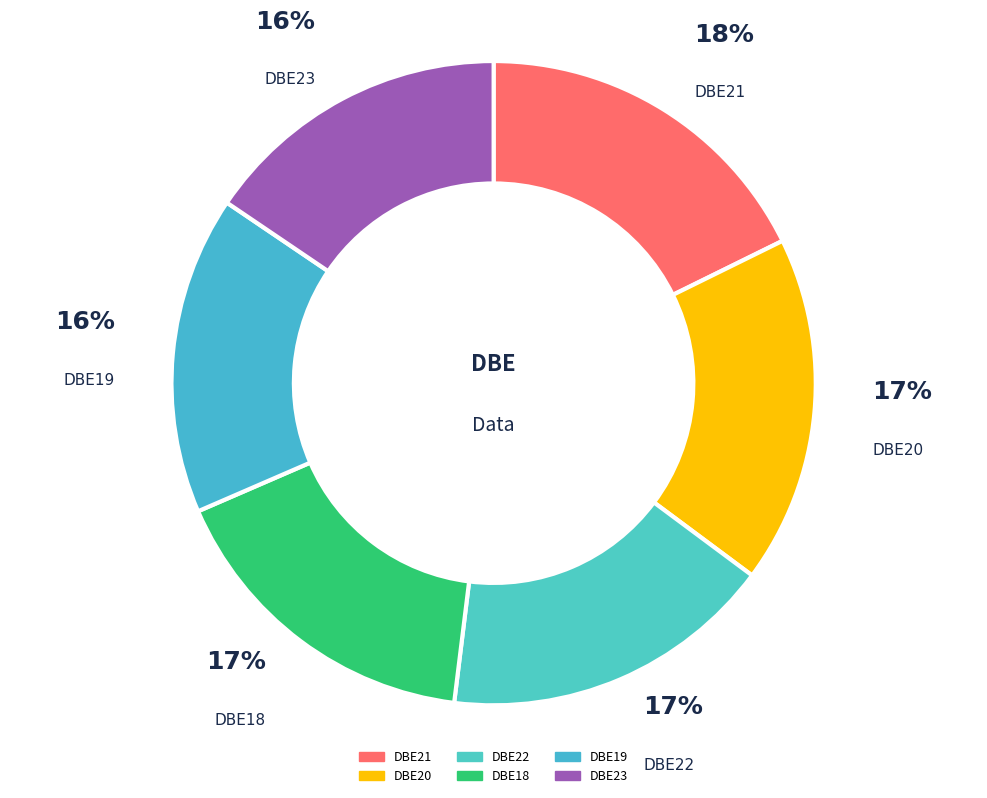

How many segments does this pie chart have?

6